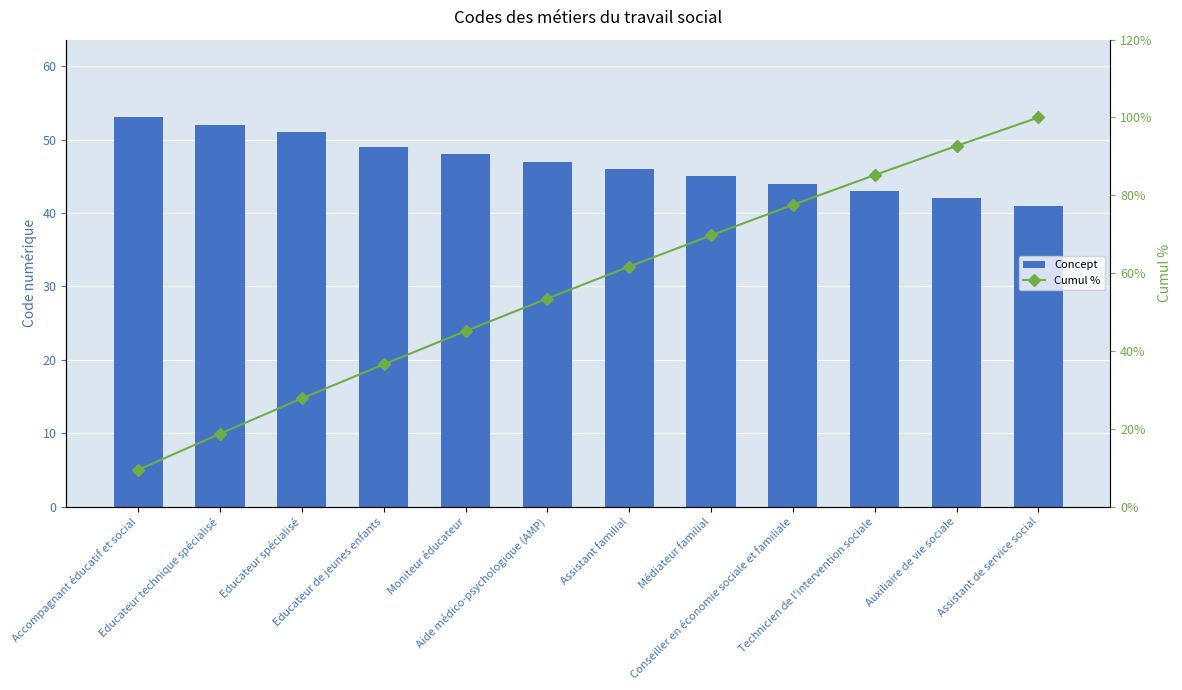

How many series are shown in this chart?

2